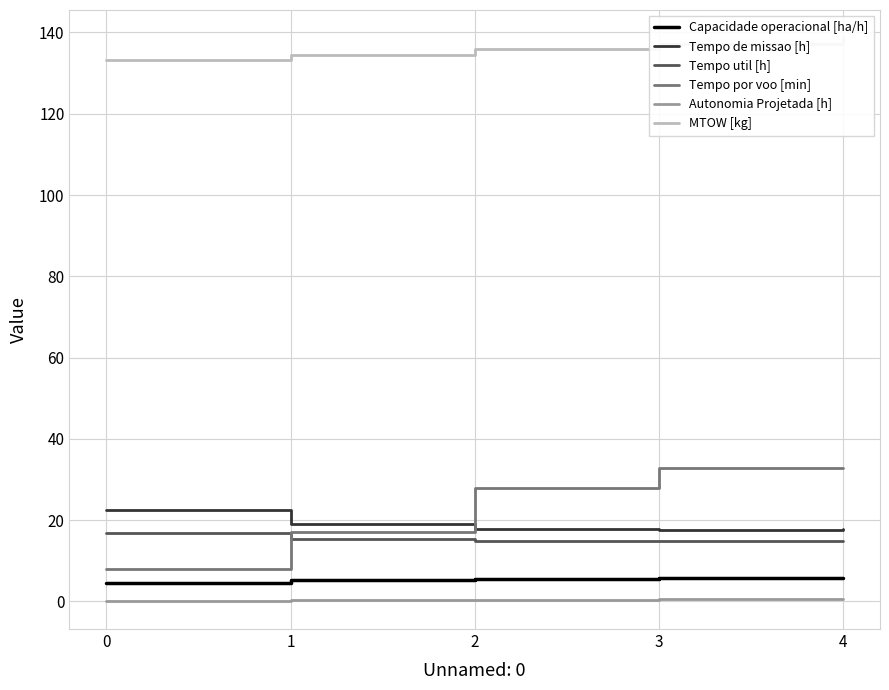

What is the average value of the Tempo util [h] series?

15.3